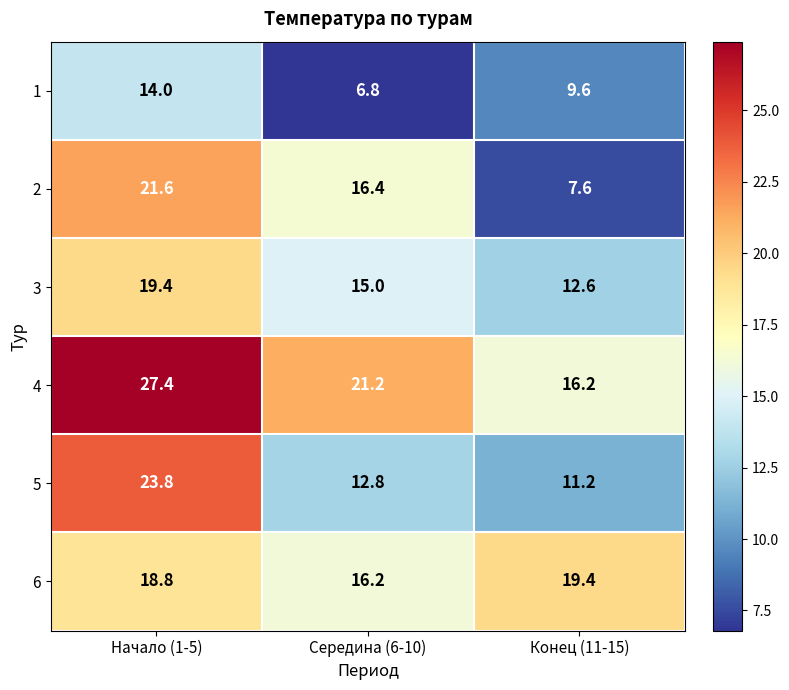

How many data points in 4 are less than 21?

1